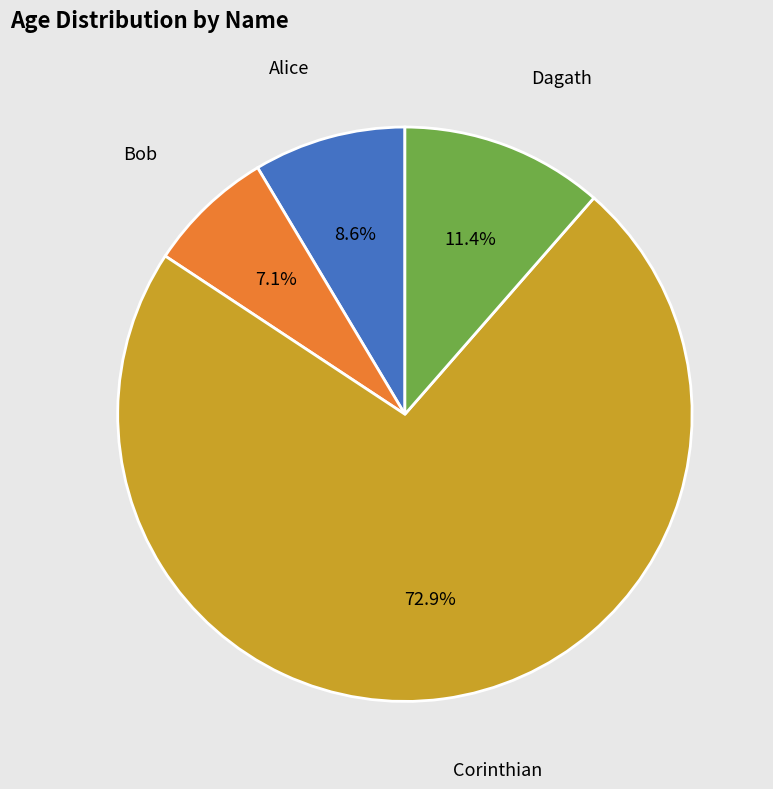

How many slices are in this pie chart?

4